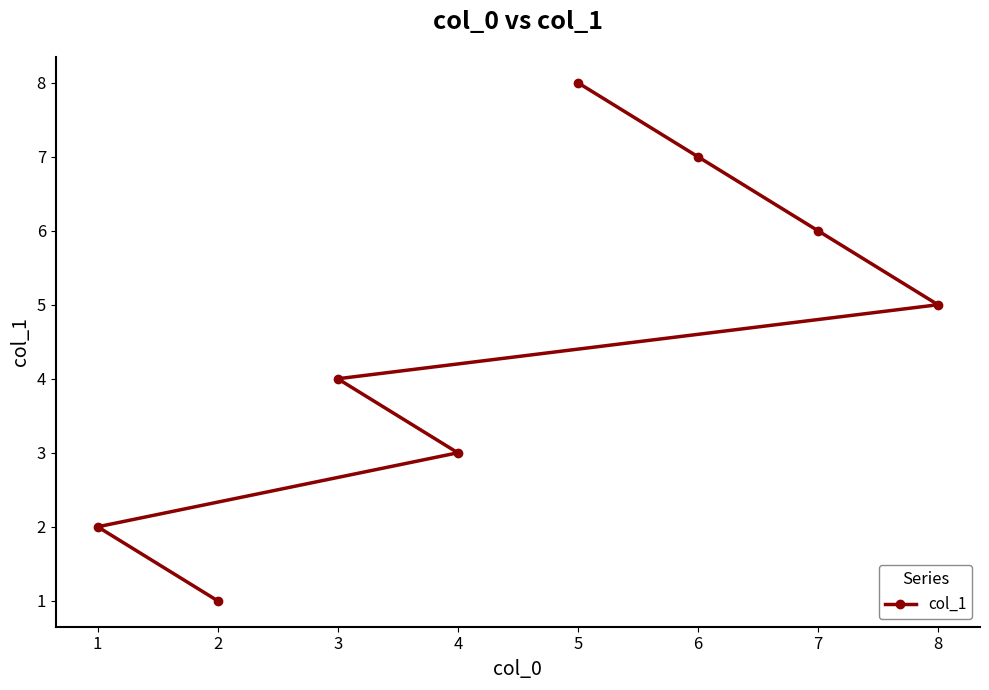

What is the difference between the maximum and minimum values?

7